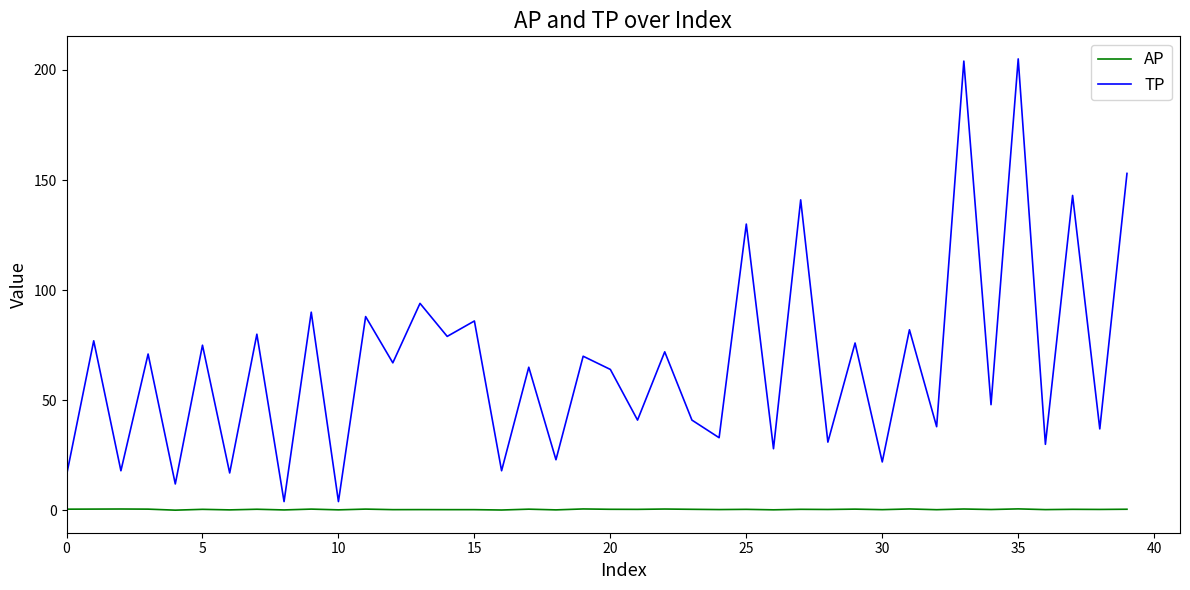

What is the difference between the maximum and minimum values in the TP series?

201.0